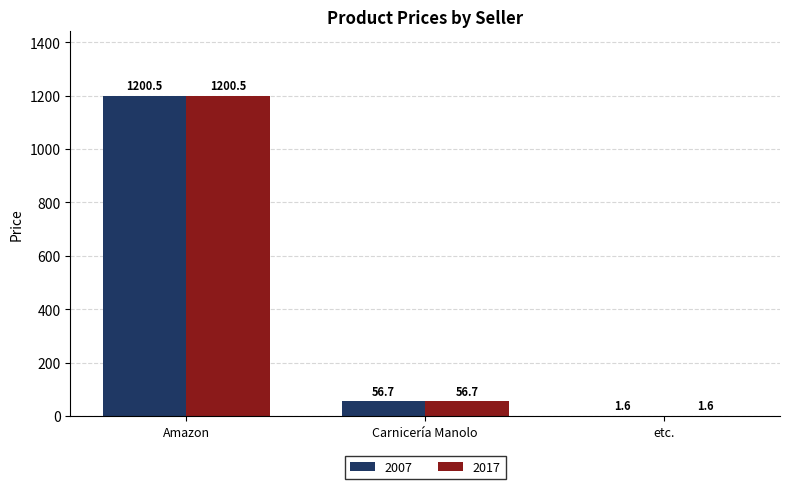

What is the average value of the 2017 series?

419.6